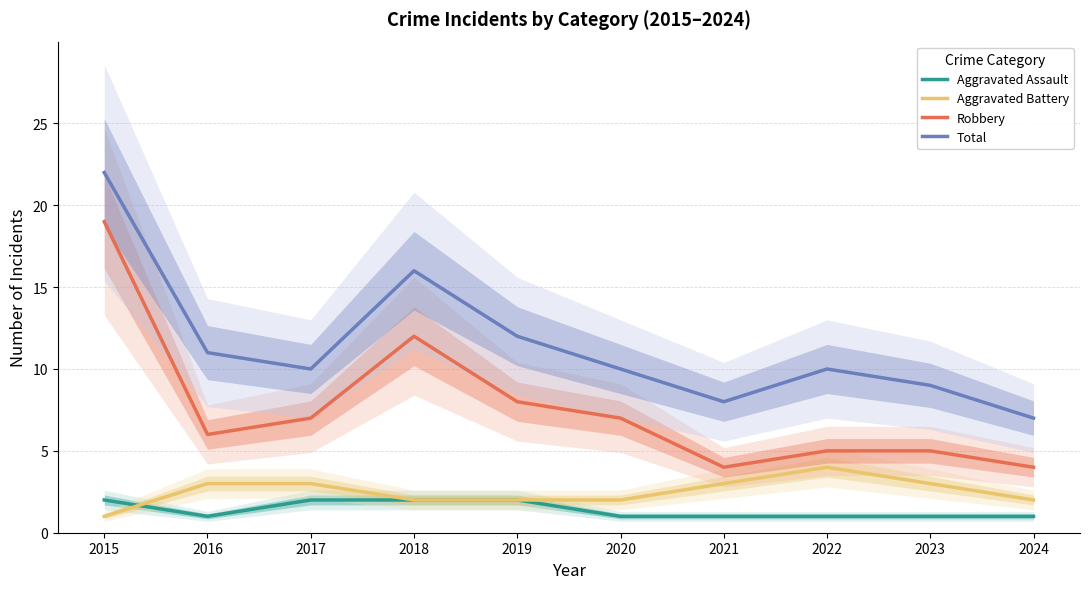

What are all the series names shown in the legend?

Aggravated Assault, Aggravated Battery, Robbery, Total